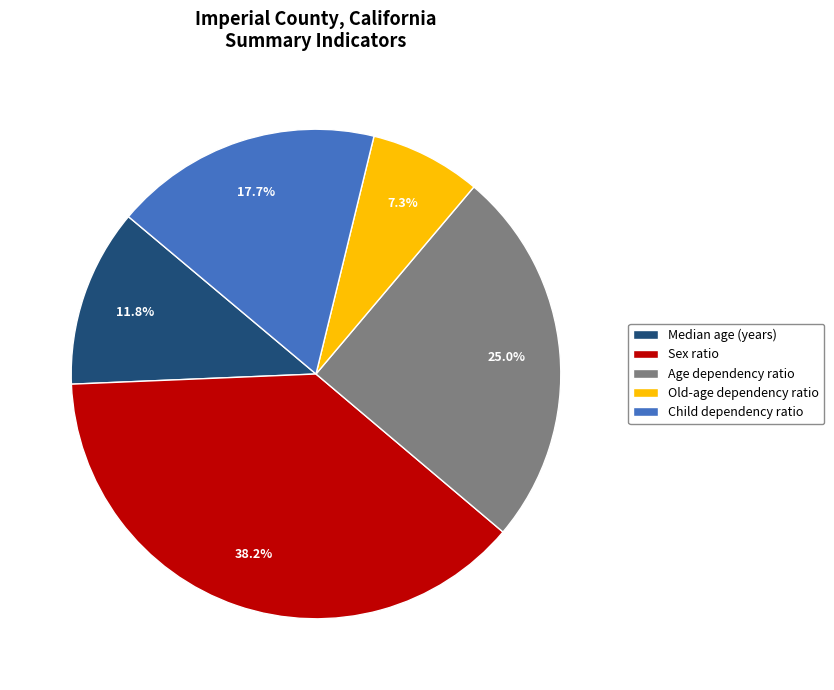

Is it true that Old-age dependency ratio is 7% of the pie?

True